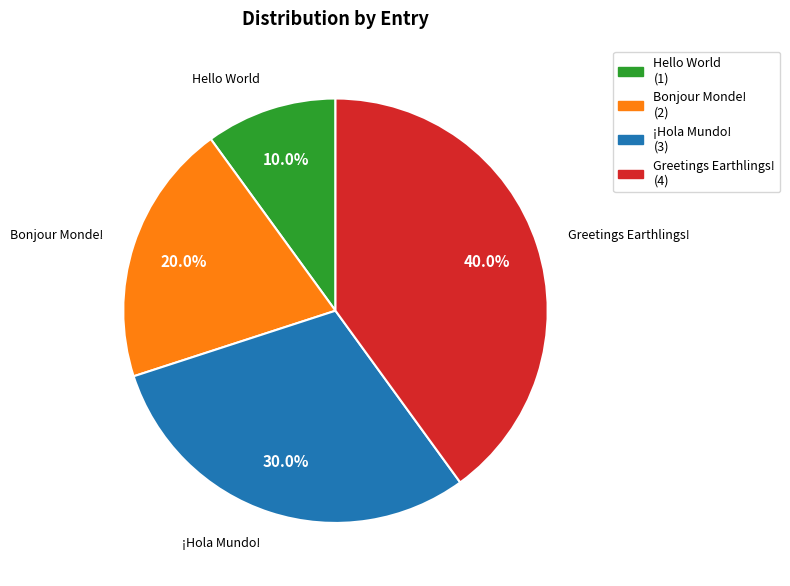

Which has a higher value, ¡Hola Mundo! or Bonjour Monde!?

¡Hola Mundo!